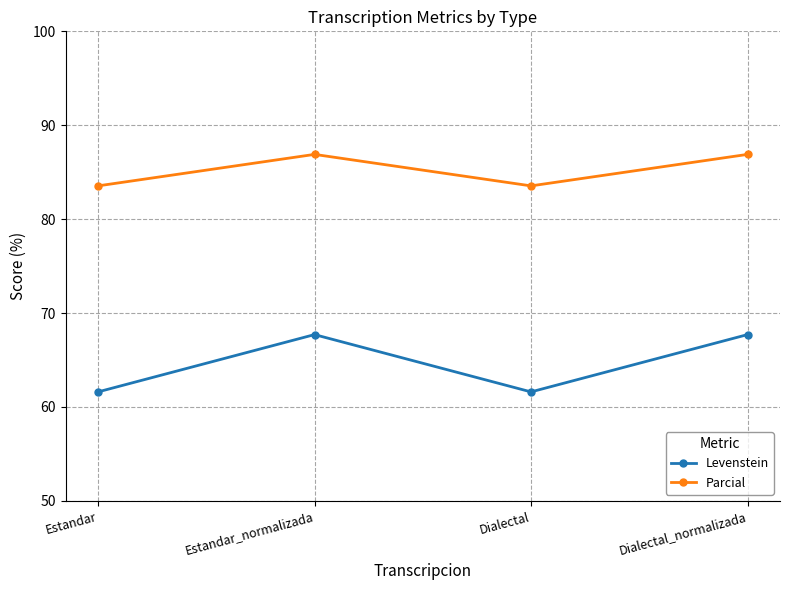

How many data points does each series have?

4